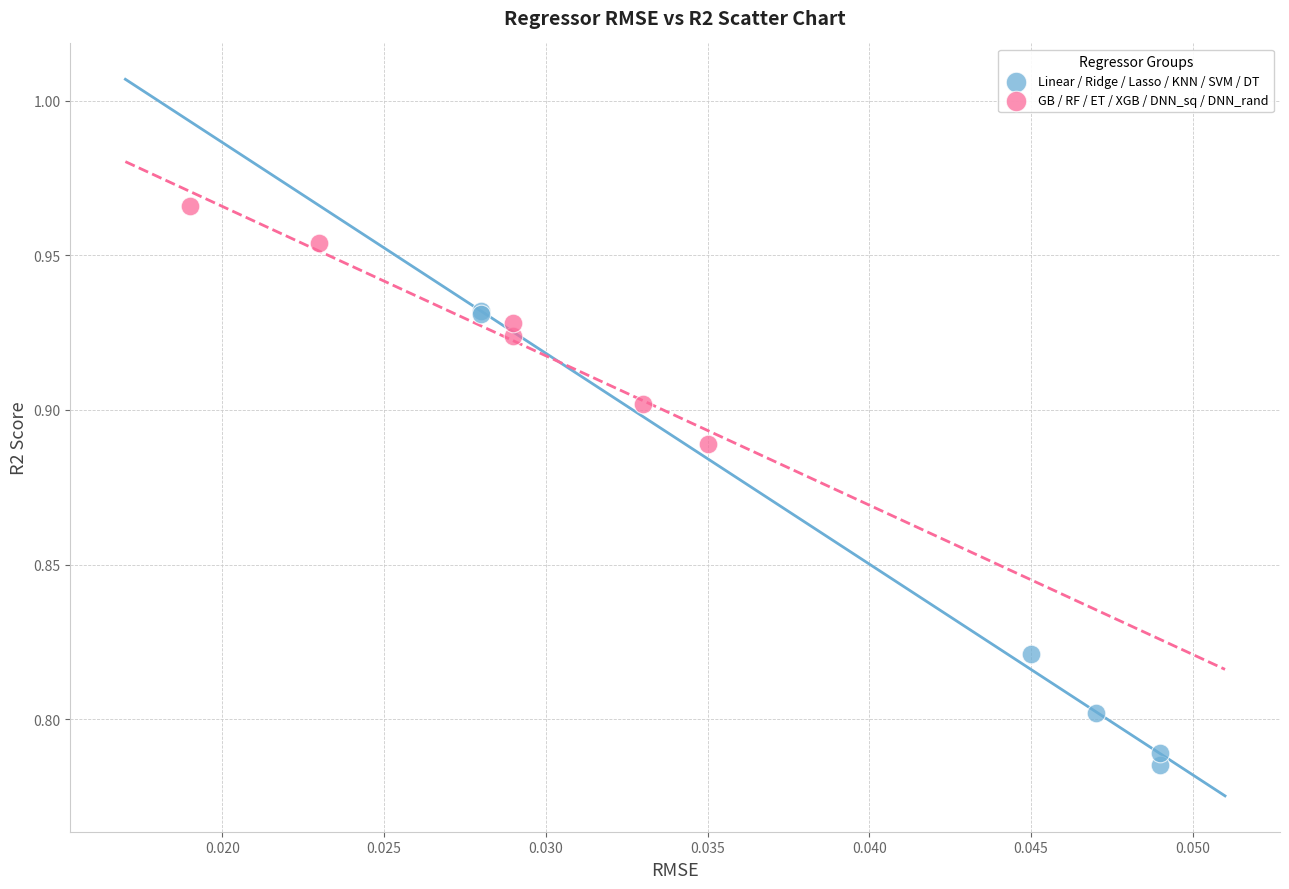

Which series has the widest spread of Y values?

Linear / Ridge / Lasso / KNN / SVM / DT